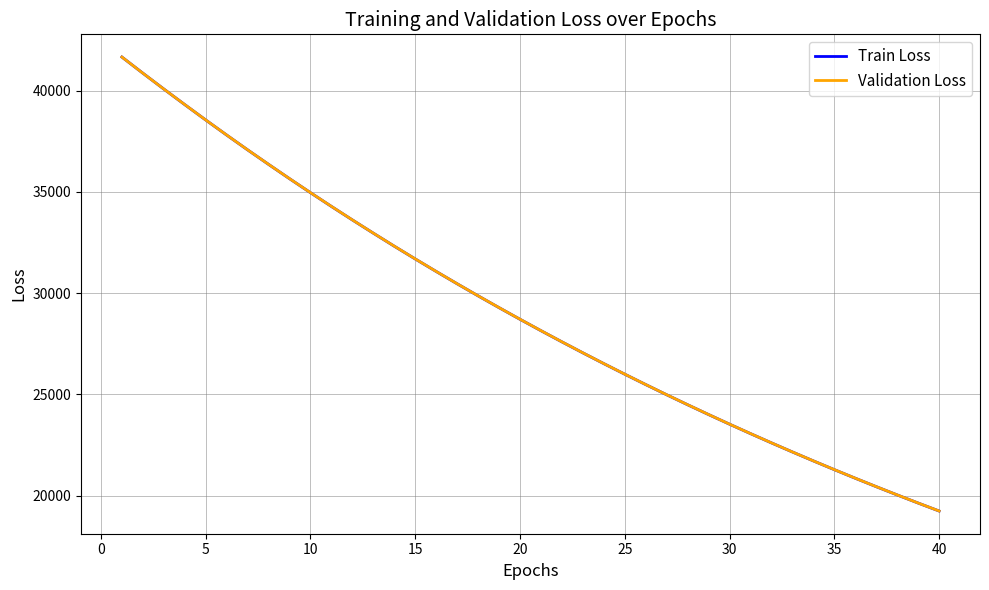

Which series has the largest range (max minus min)?

Train Loss